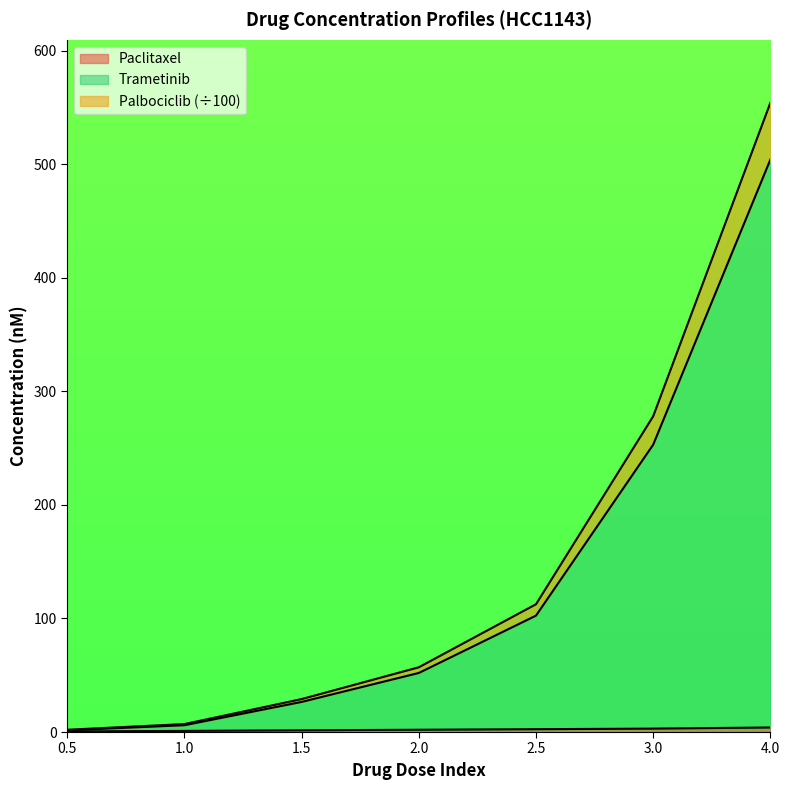

True or false: Paclitaxel has more than 0 points higher than both neighbors.

False